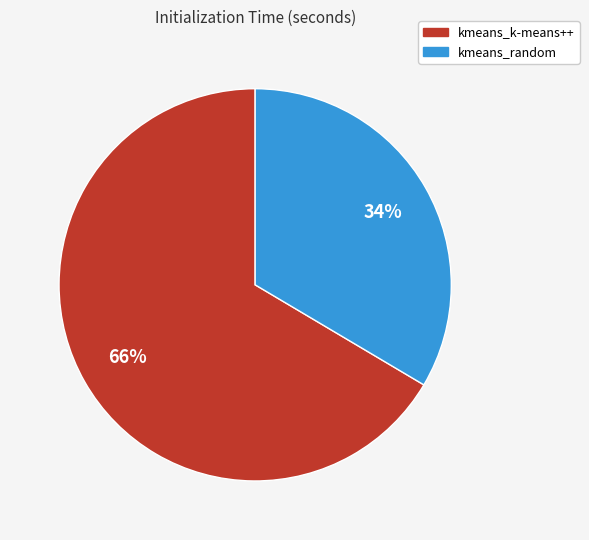

Which slice is the largest?

kmeans_k-means++